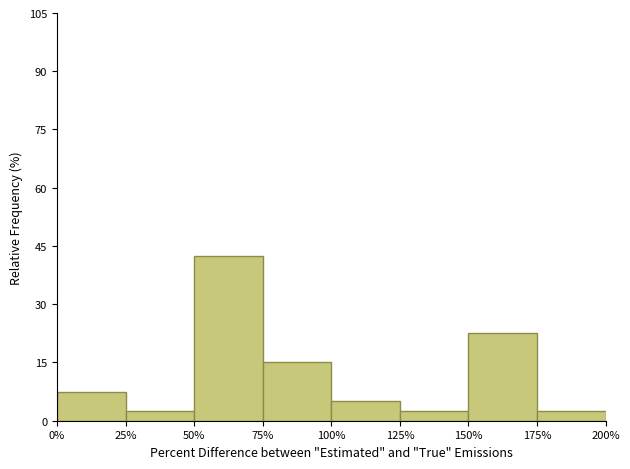

Reading left to right, list every bar in this chart as the range it spans on the x-axis followed by its height. The values are not printed on the chart, so give them approximately, as read against the axis.

0% to 25%: 8
25% to 50%: 2
50% to 75%: 42
75% to 100%: 16
100% to 125%: 6
125% to 150%: 2
150% to 175%: 22
175% to 200%: 2